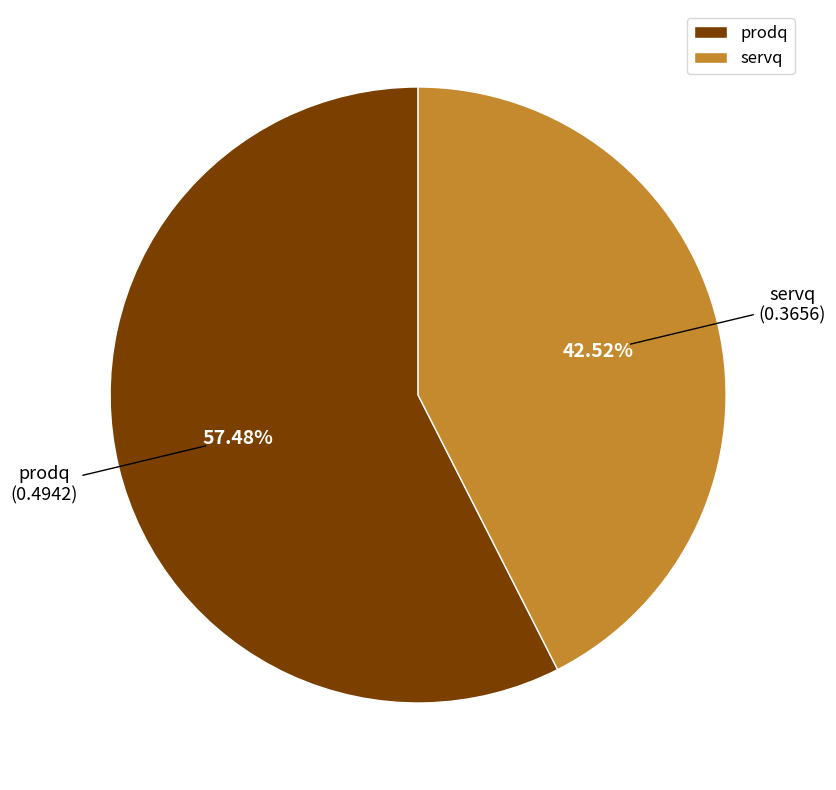

To the nearest percent, what portion does prodq represent?

57%